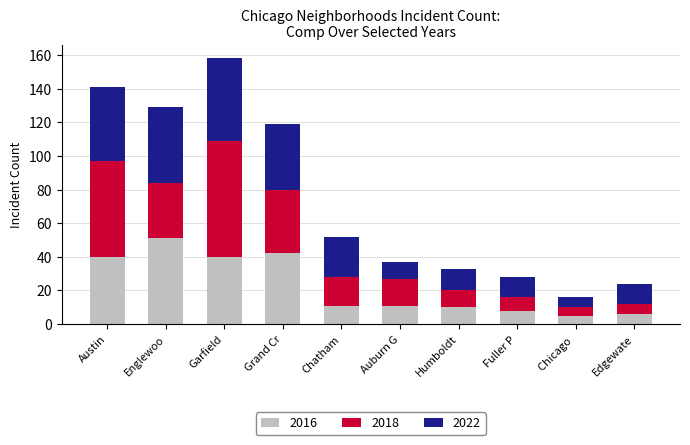

At which label does 2016 first exceed 11?

Austin